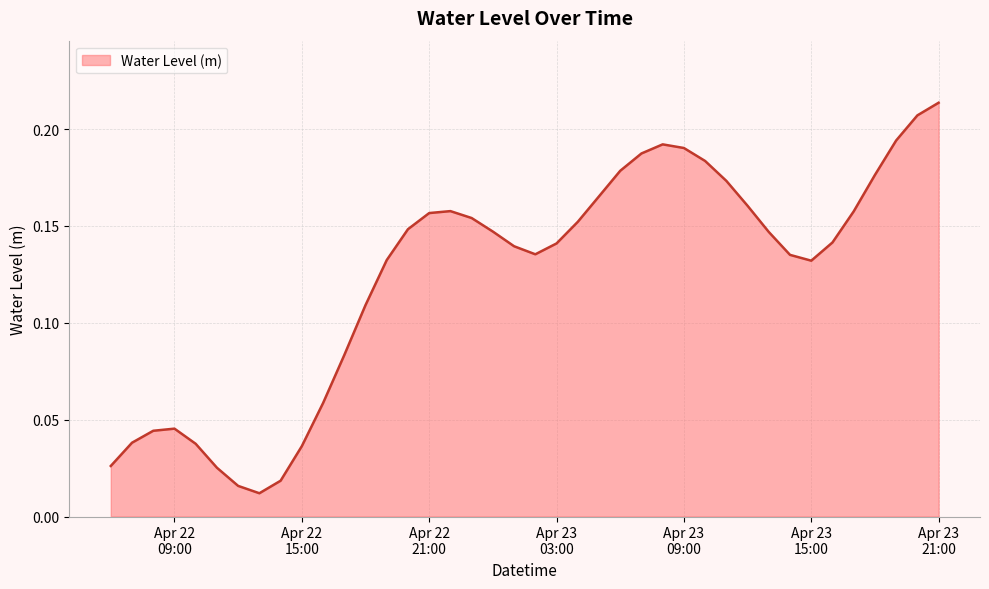

What is the maximum value shown in the chart?

0.2